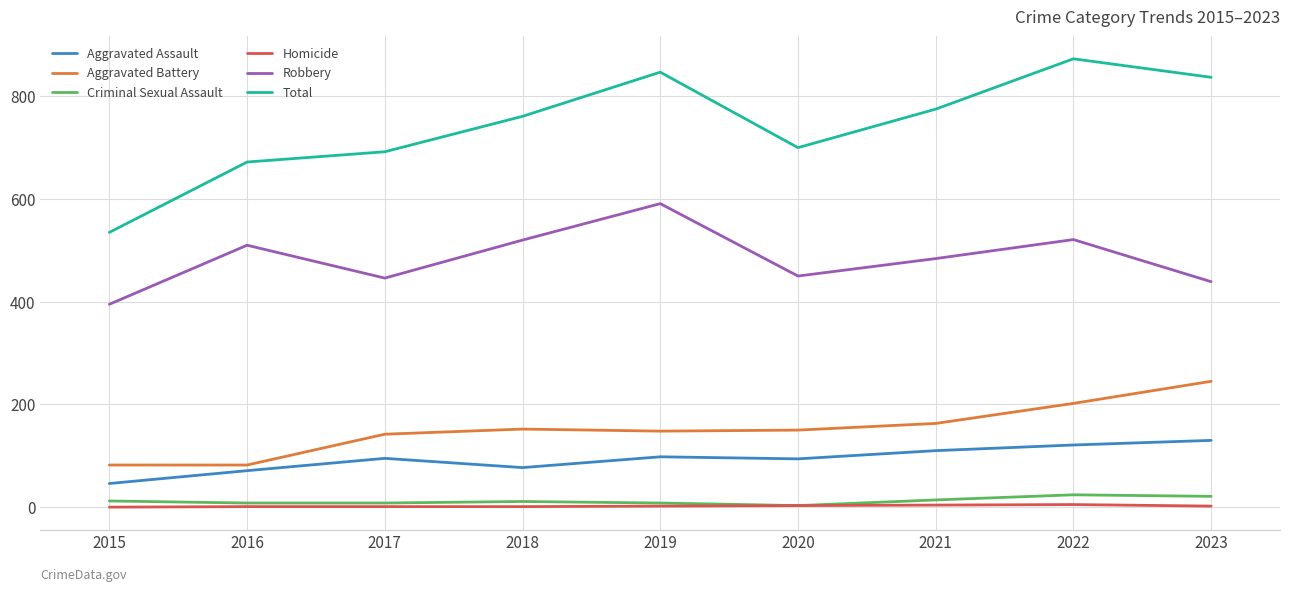

True or false: Homicide and Total cross at least once.

False